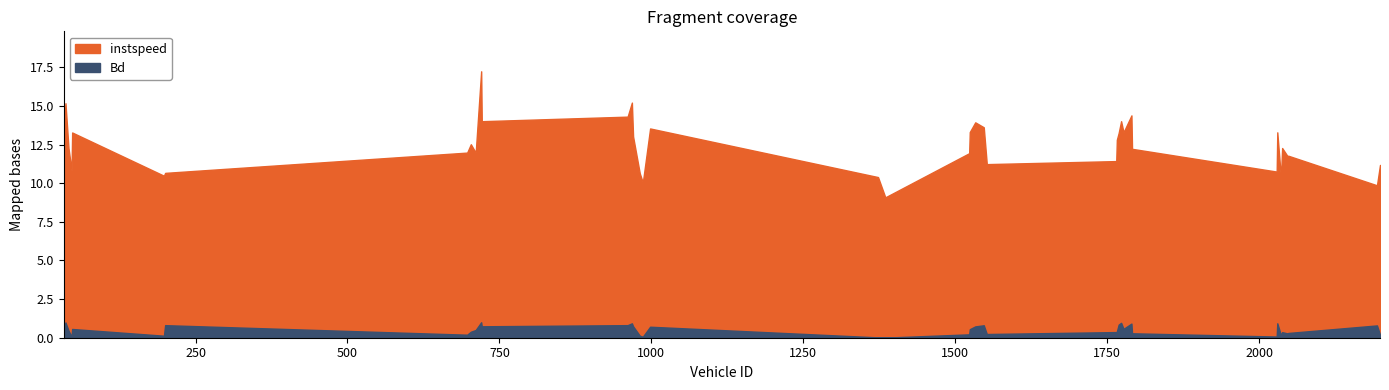

What is the total value across all series at 1373.0?

10.4